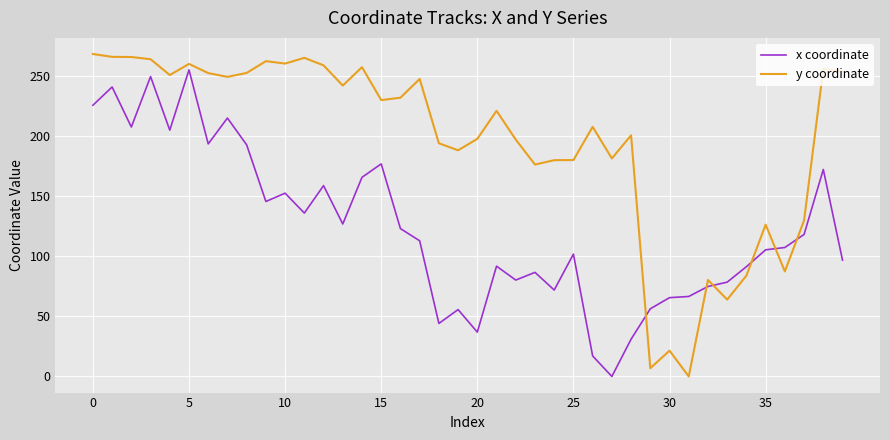

What is the difference between the maximum and minimum values in the y coordinate series?

268.7